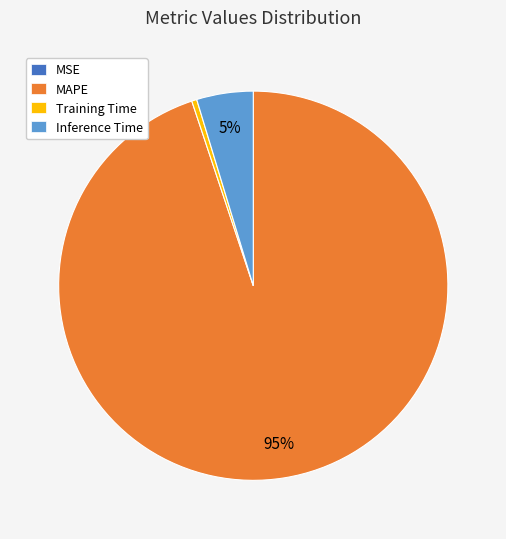

The MAPE slice represents 95% of the pie. True or false?

True